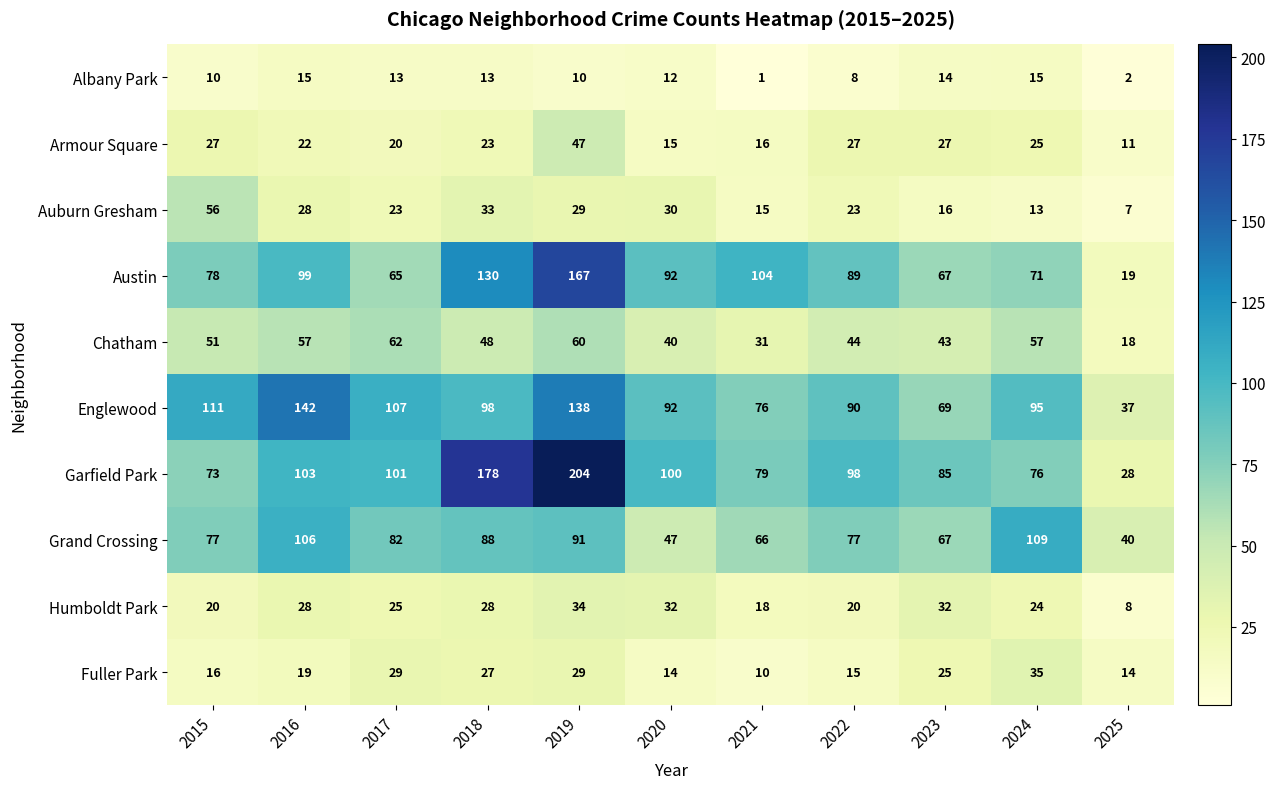

Rank the series at 2021 from highest to lowest value.

Austin, Garfield Park, Englewood, Grand Crossing, Chatham, Humboldt Park, Armour Square, Auburn Gresham, Fuller Park, Albany Park